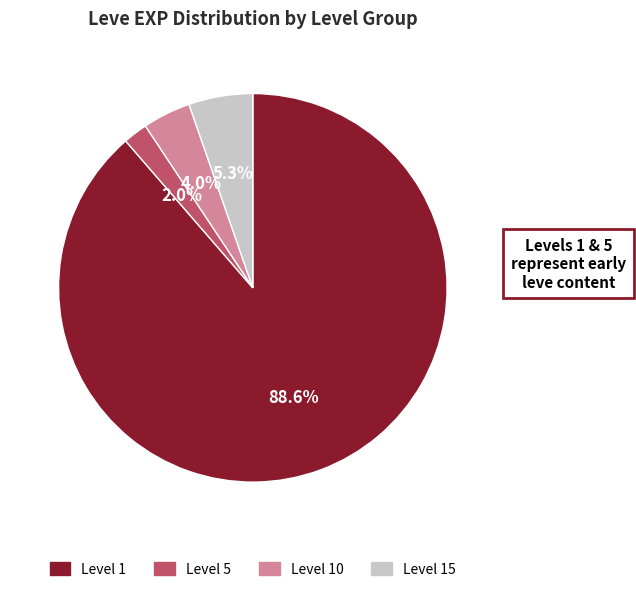

What is the total percentage of Level 5 and Level 10?

6.0%